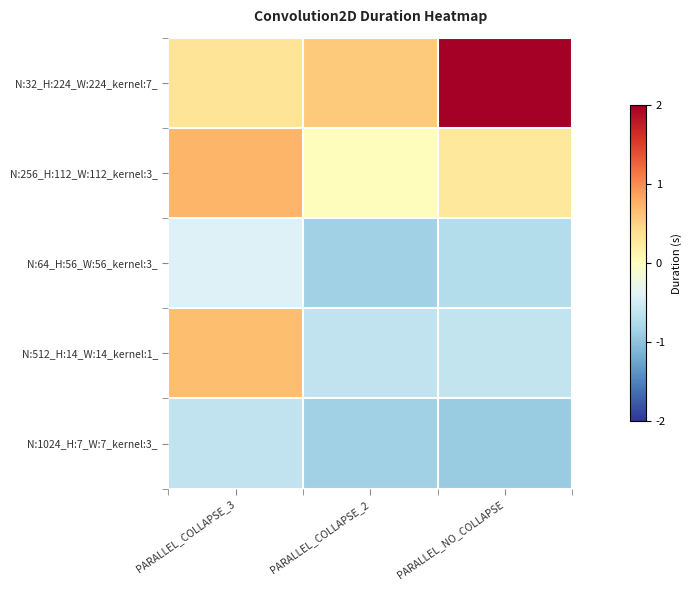

Reading left to right, extract all data points from this chart.

N:32_H:224_W:224_kernel:7_: PARALLEL_COLLAPSE_3=0.3	PARALLEL_COLLAPSE_2=0.6	PARALLEL_NO_COLLAPSE=3.1
N:256_H:112_W:112_kernel:3_: PARALLEL_COLLAPSE_3=0.7	PARALLEL_COLLAPSE_2=0.0	PARALLEL_NO_COLLAPSE=0.3
N:64_H:56_W:56_kernel:3_: PARALLEL_COLLAPSE_3=-0.4	PARALLEL_COLLAPSE_2=-0.9	PARALLEL_NO_COLLAPSE=-0.7
N:512_H:14_W:14_kernel:1_: PARALLEL_COLLAPSE_3=0.7	PARALLEL_COLLAPSE_2=-0.6	PARALLEL_NO_COLLAPSE=-0.6
N:1024_H:7_W:7_kernel:3_: PARALLEL_COLLAPSE_3=-0.6	PARALLEL_COLLAPSE_2=-0.9	PARALLEL_NO_COLLAPSE=-0.9